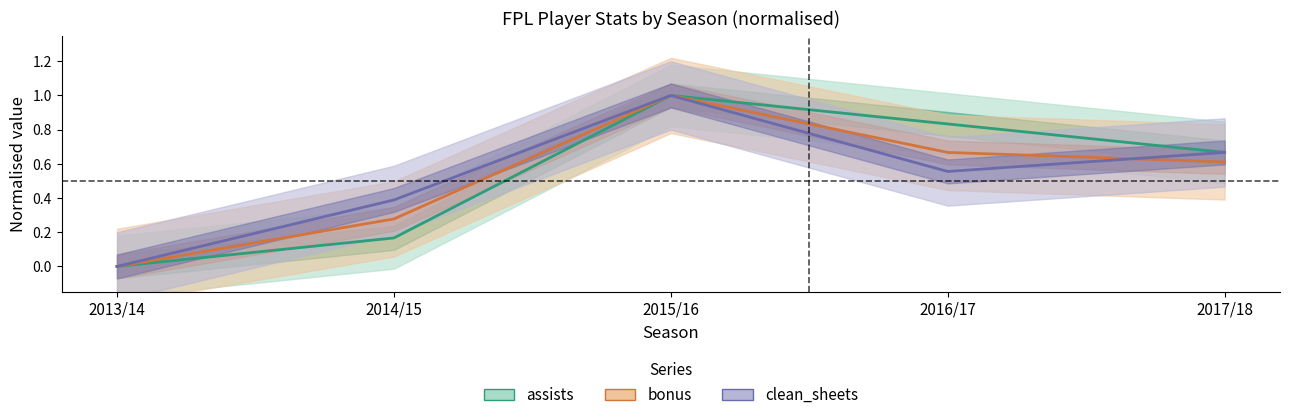

What is the sum of the clean_sheets values at 2013/14 and 2017/18?

0.7